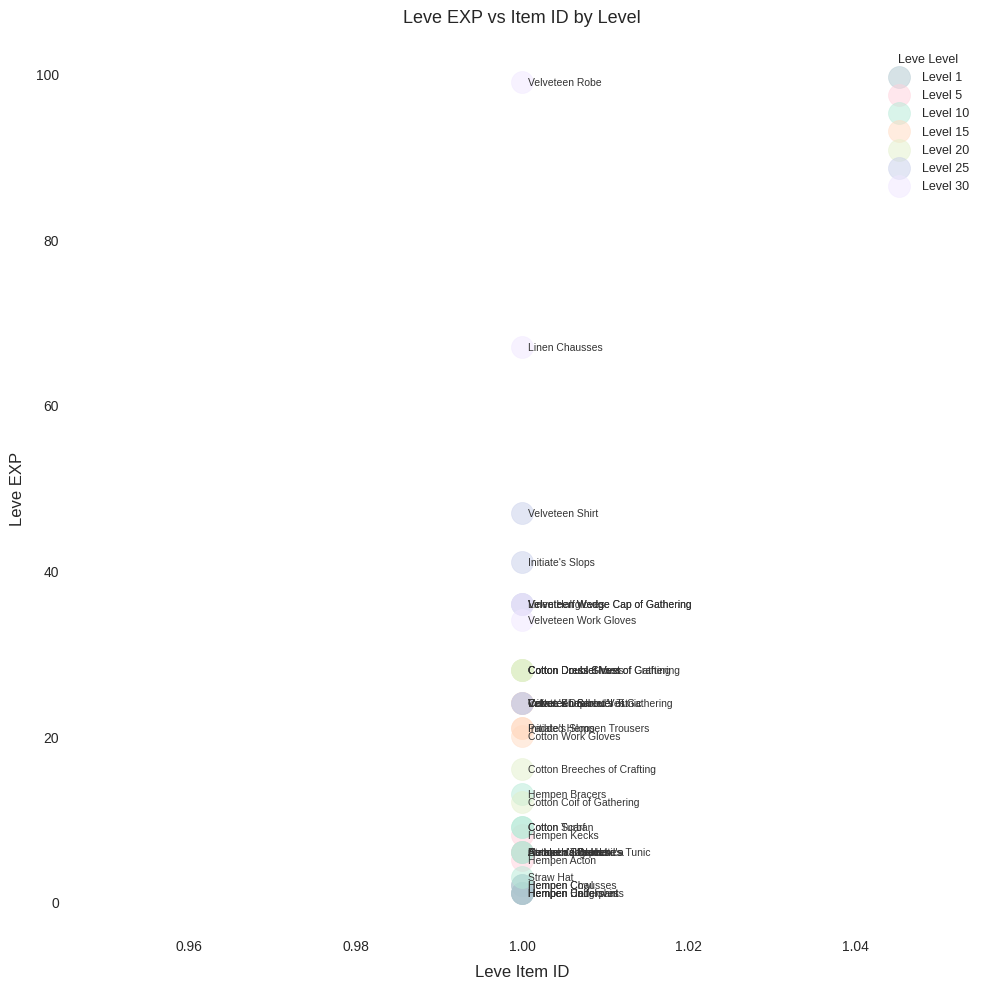

Which series contains the highest Y value?

Level 30